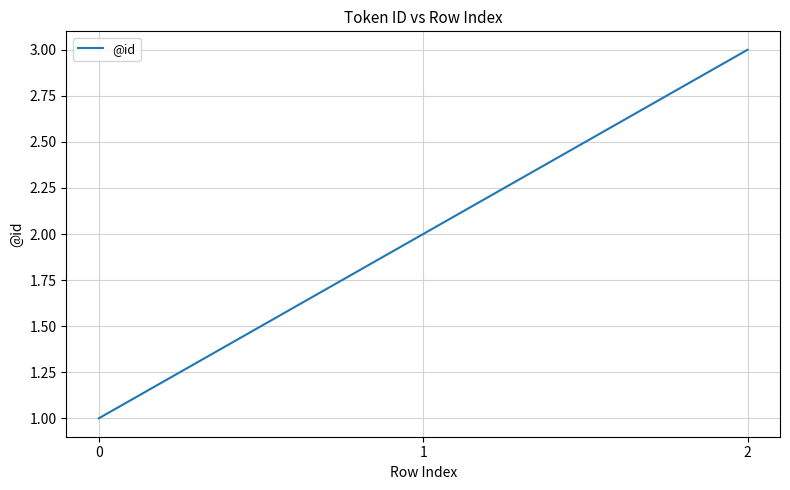

Reading right to left, list all the values displayed in this chart.

2=3	1=2	0=1